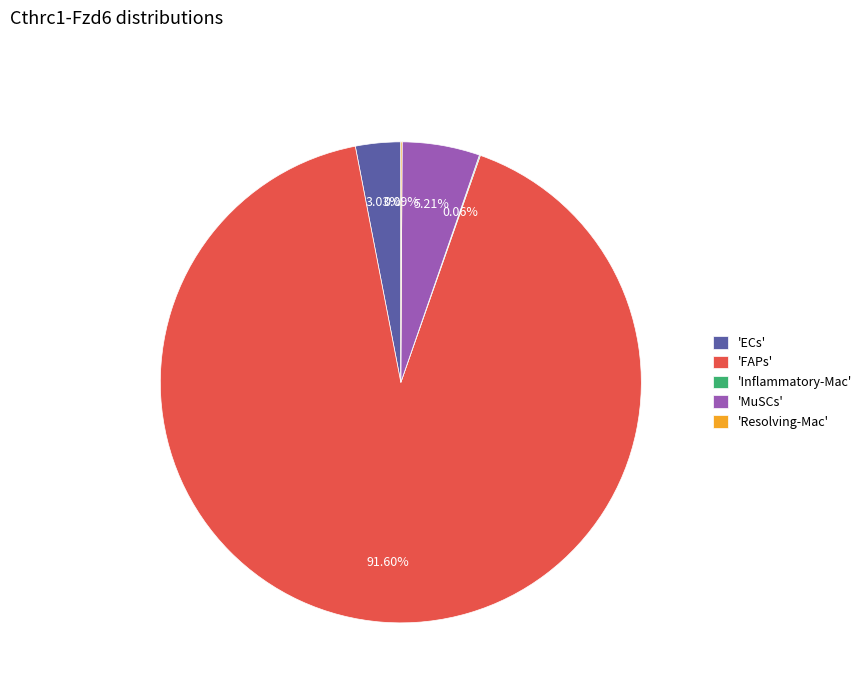

Which slice is the largest?

'FAPs'